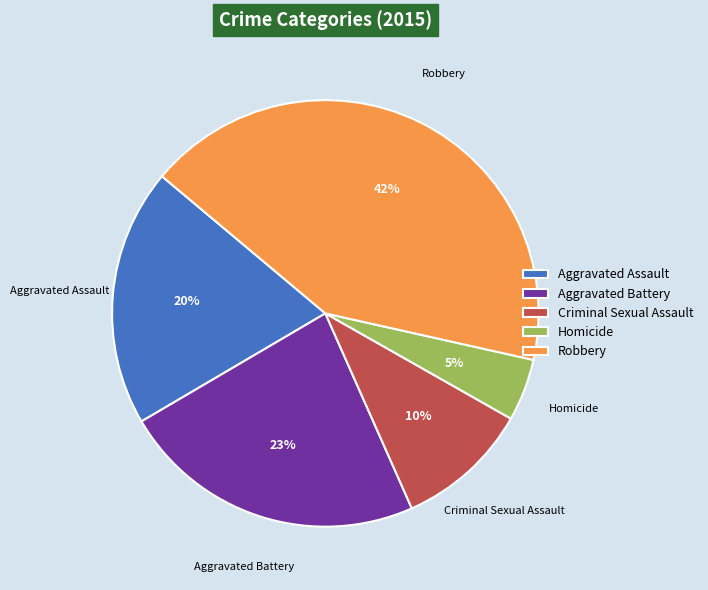

Is Aggravated Assault the majority of the pie?

No